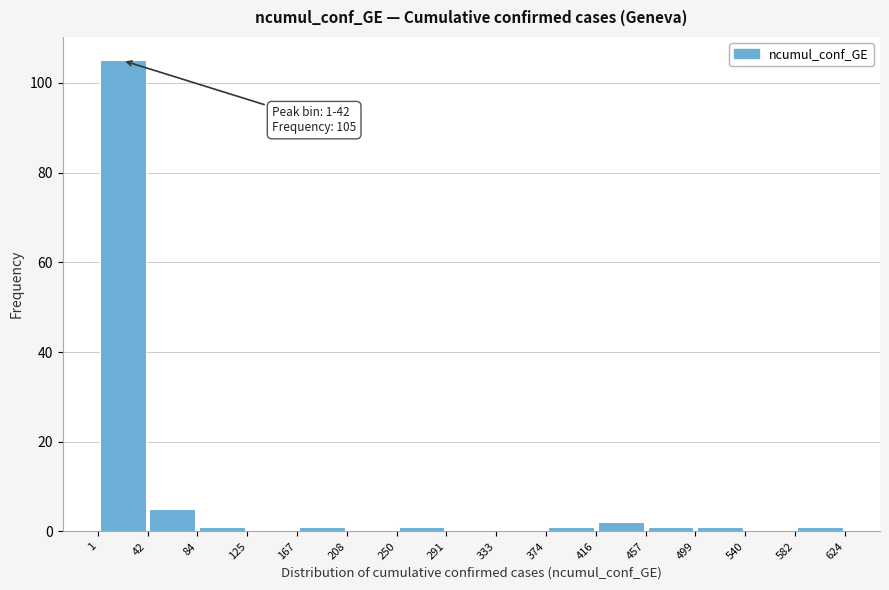

Over which range of the x-axis is the bar tallest?

1 to 42